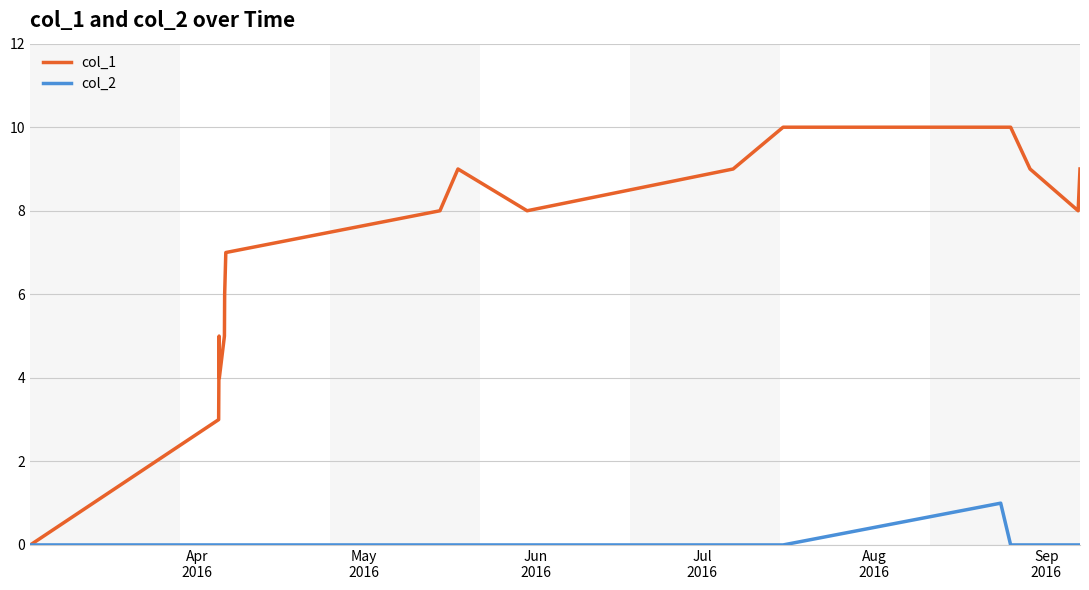

Which series has the largest total across all categories?

col_1